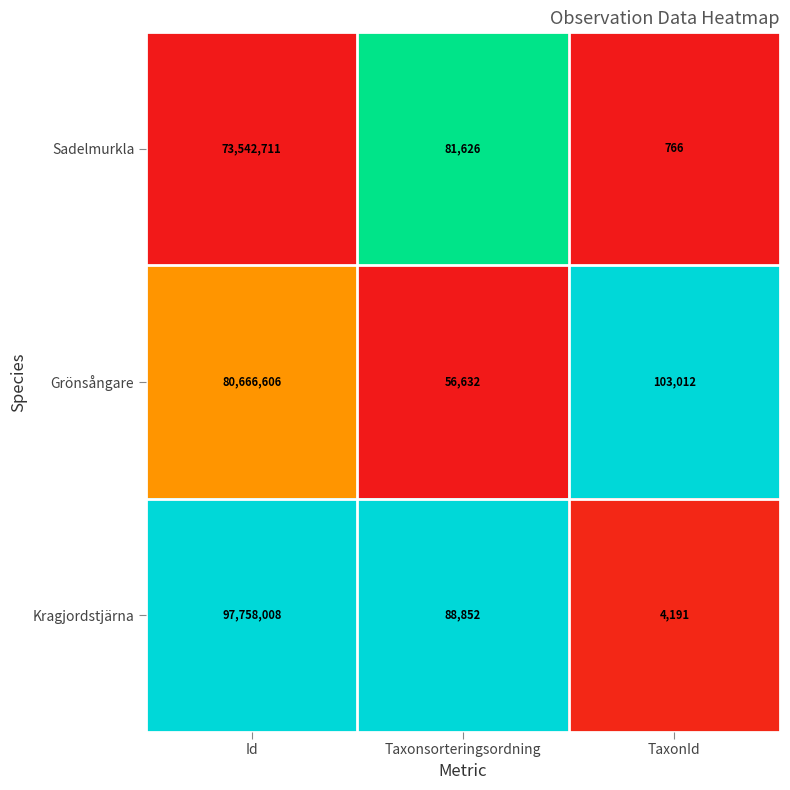

Count the number of data series in this chart.

3